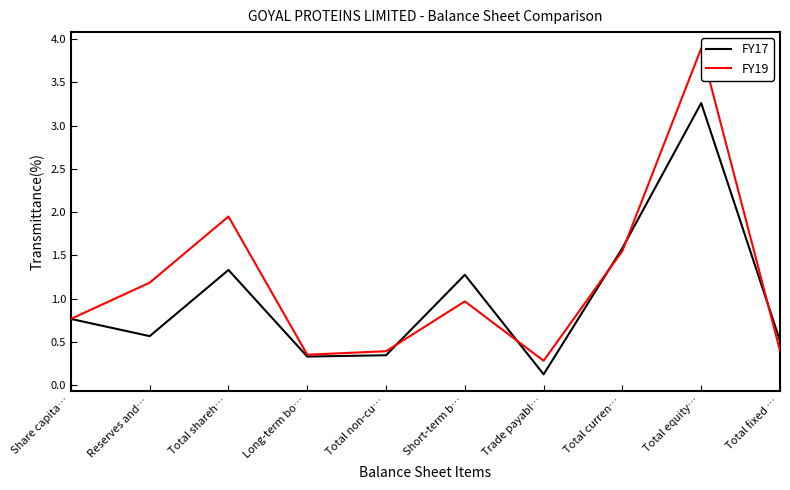

What position from the right is Long-term bo…?

7